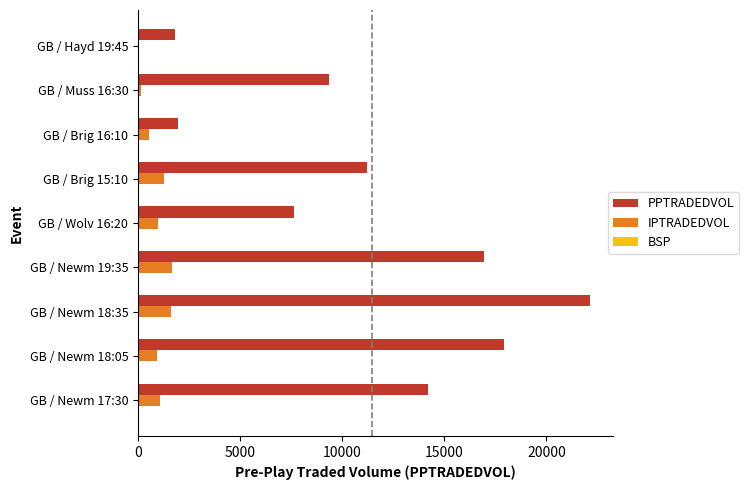

Between GB / Newm 18:35 and GB / Wolv 16:20, which series saw the biggest shift?

PPTRADEDVOL